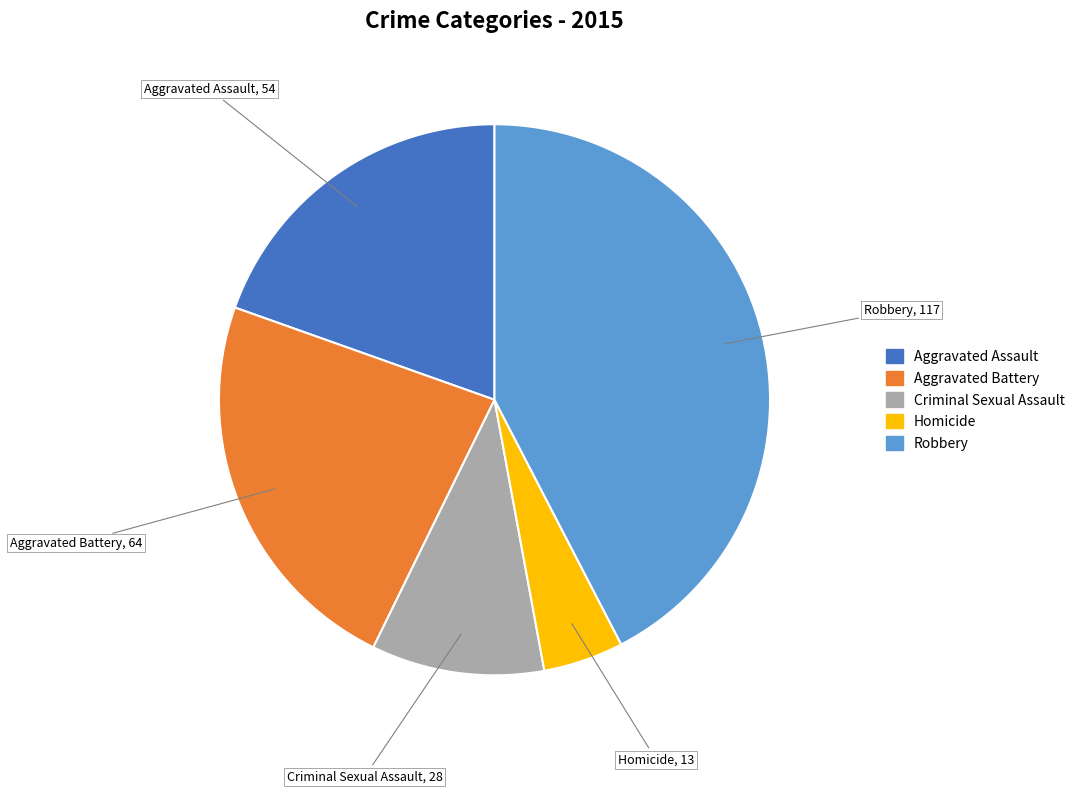

Does Aggravated Battery represent more than half of the total?

No